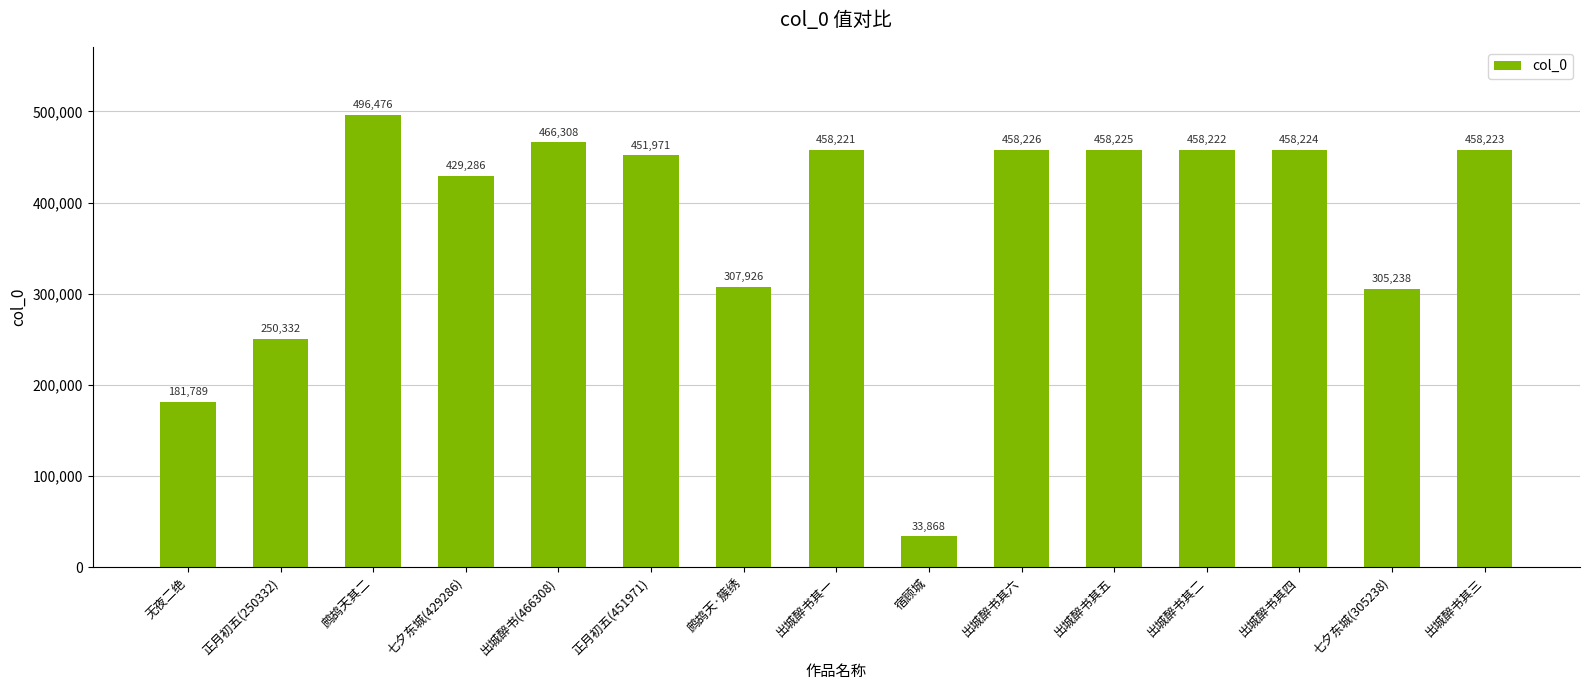

What is the difference between the maximum and minimum values?

462608